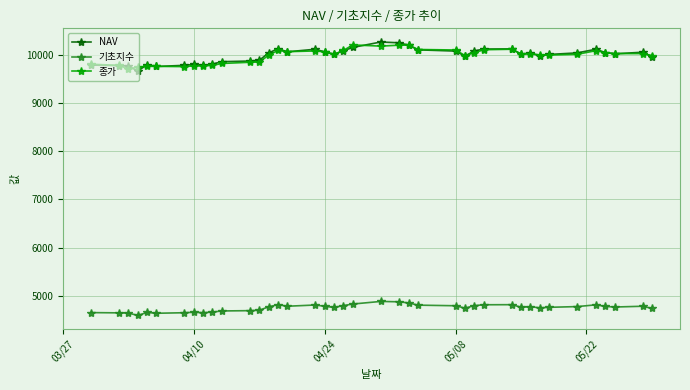

At how many categories does at least one series exceed 6786?

40